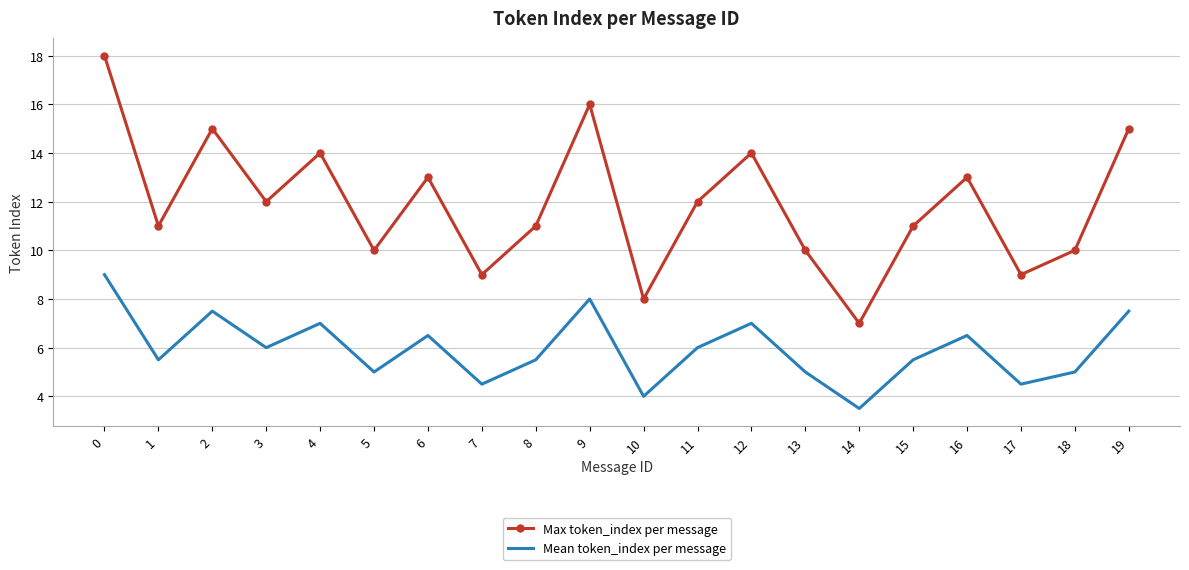

True or false: Max token_index per message has a value of 10.0 at 5.

True